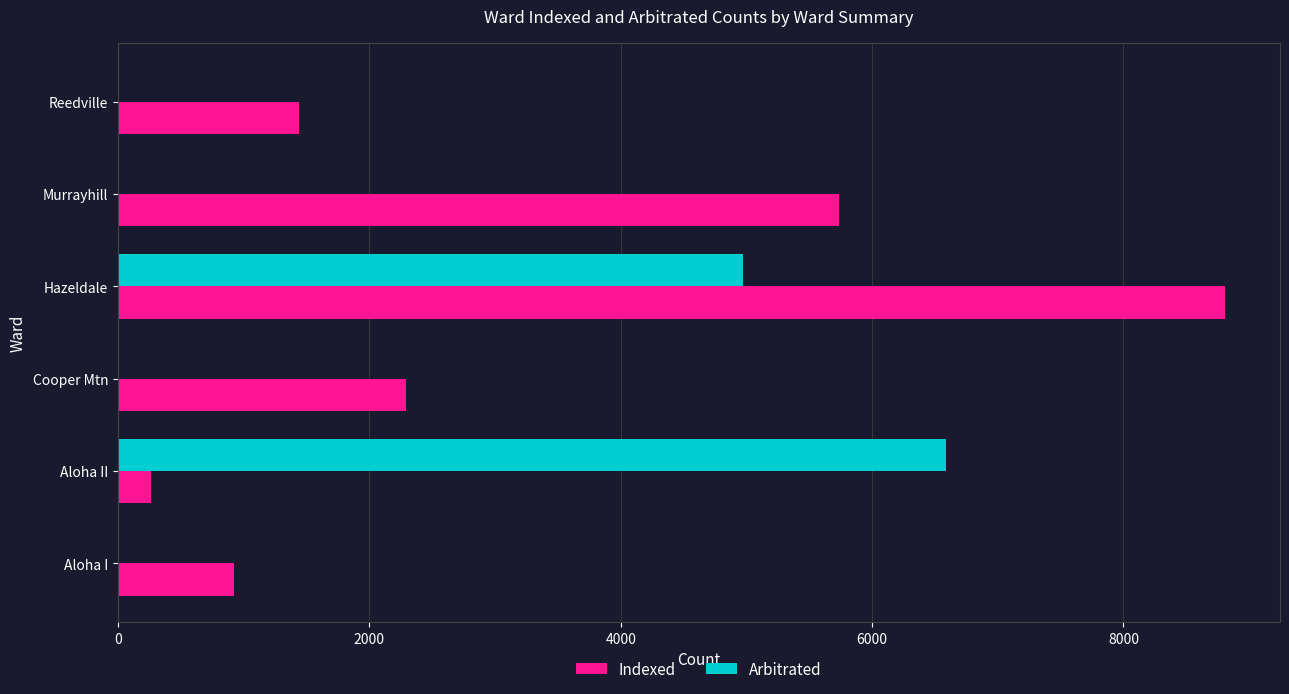

Which series has the largest total across all categories?

Indexed